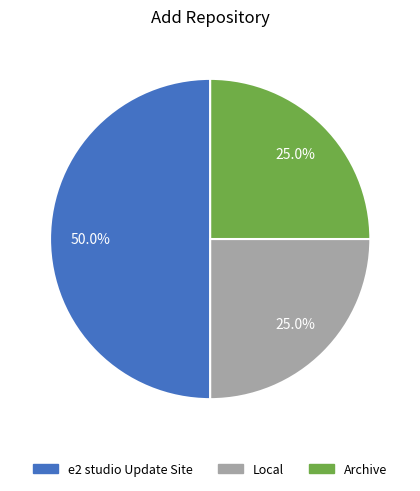

Does Archive represent more than half of the total?

No